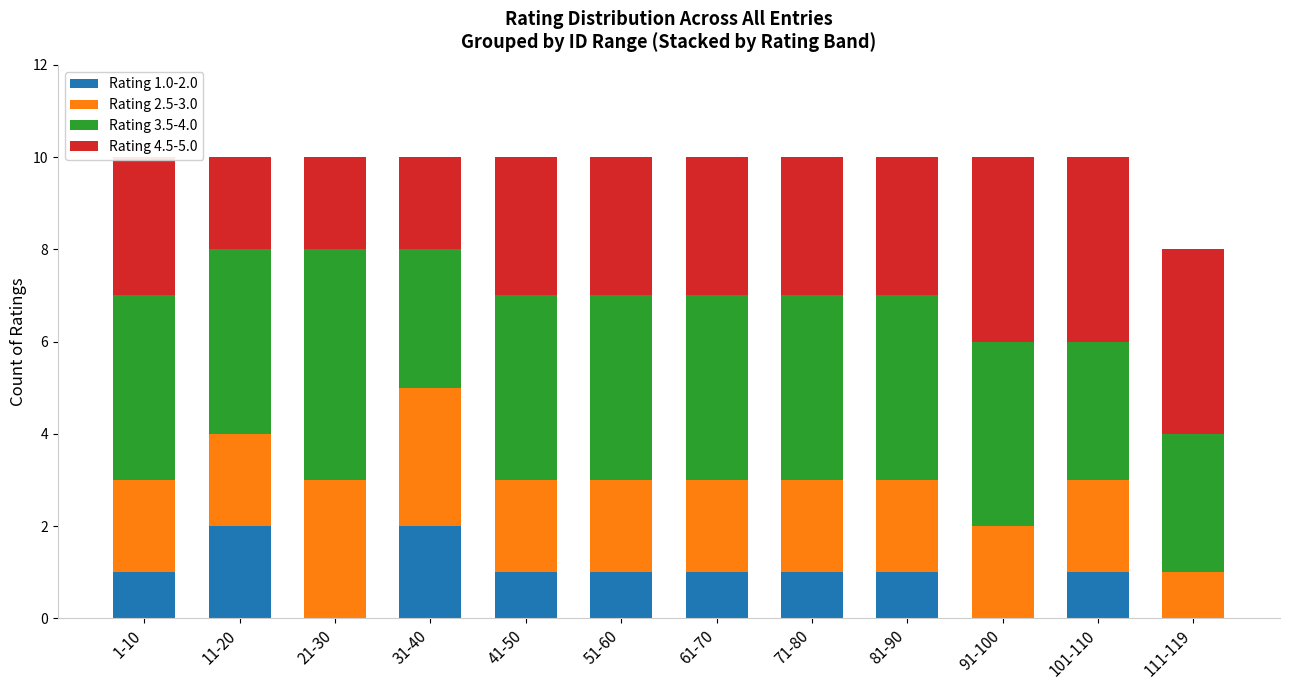

What is the total value across all series at 51-60?

10